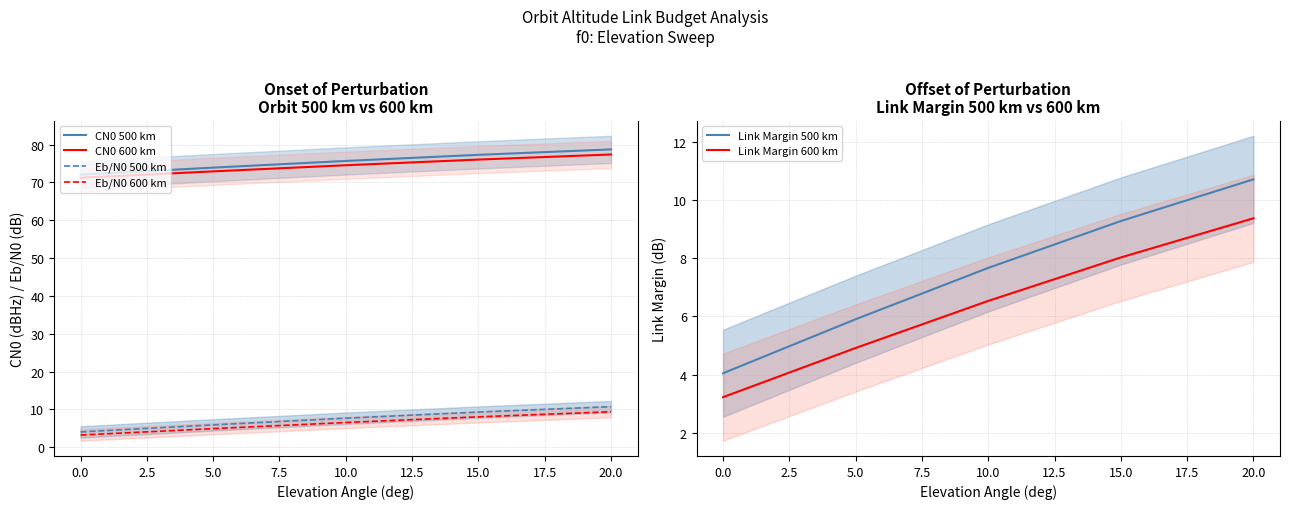

What is the sum of the Eb/N0 500 km values at 0.0 and 15.0?

13.3